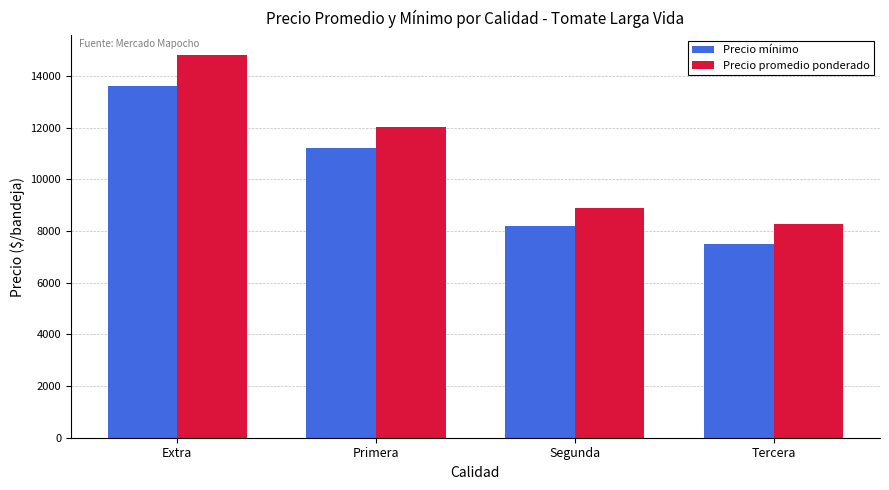

How many bars are there in total?

8